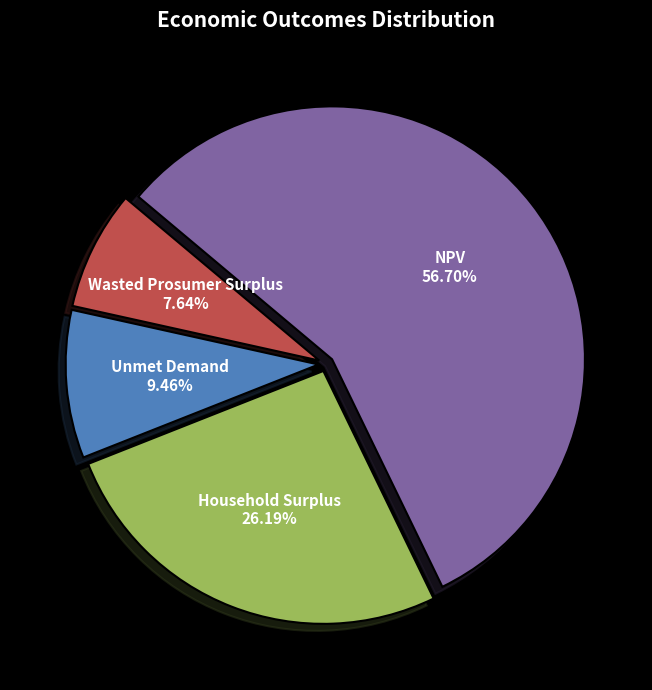

Which has a higher value, Household Surplus or NPV?

NPV